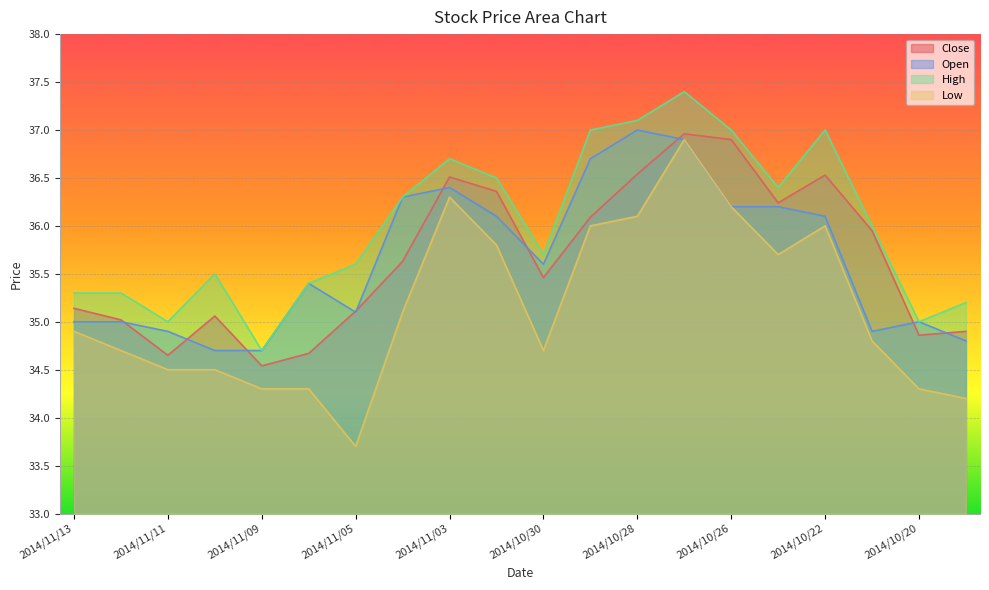

At which category does High reach its first local valley?

2014/11/11